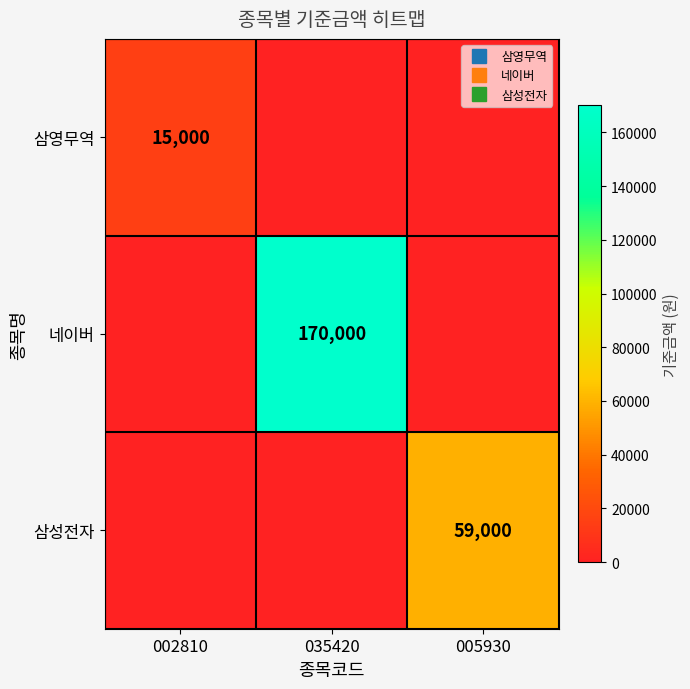

At which label is 삼성전자 closest to 29500?

002810